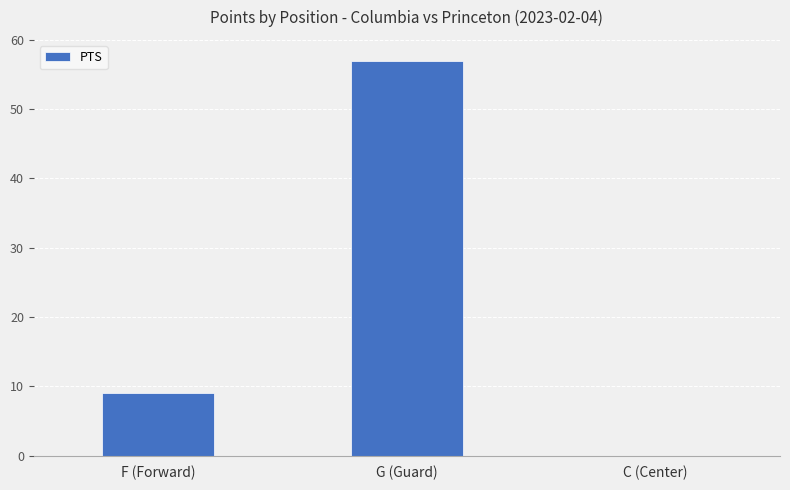

What is the sum of all values?

66